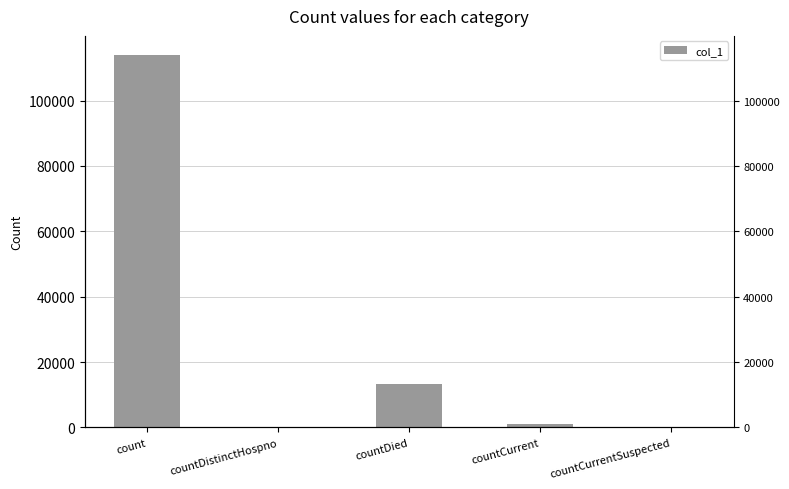

At which label is the value closest to 57034?

countDied